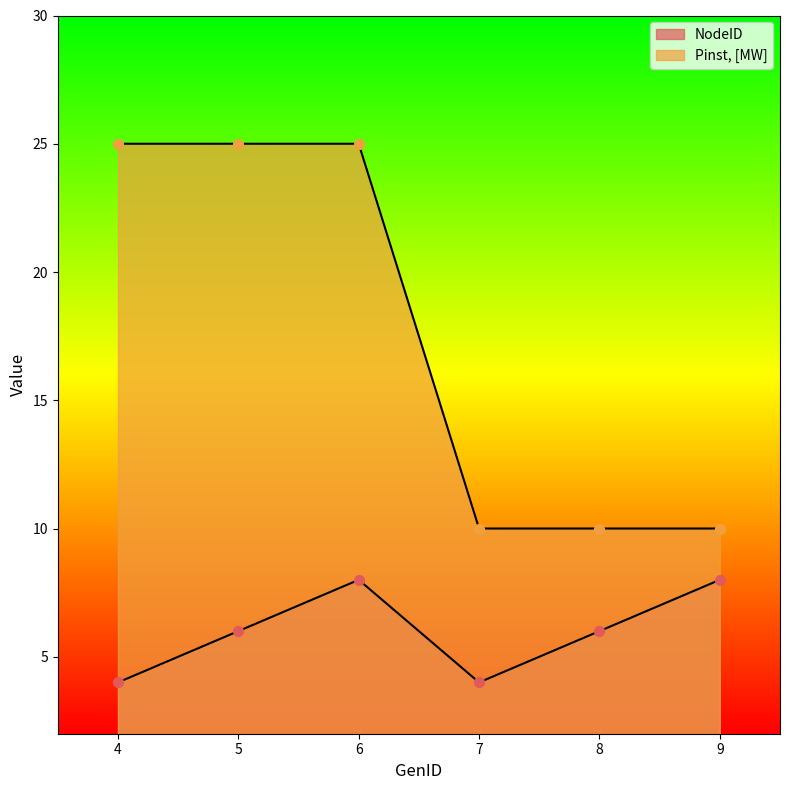

At how many categories does at least one series exceed 18?

3